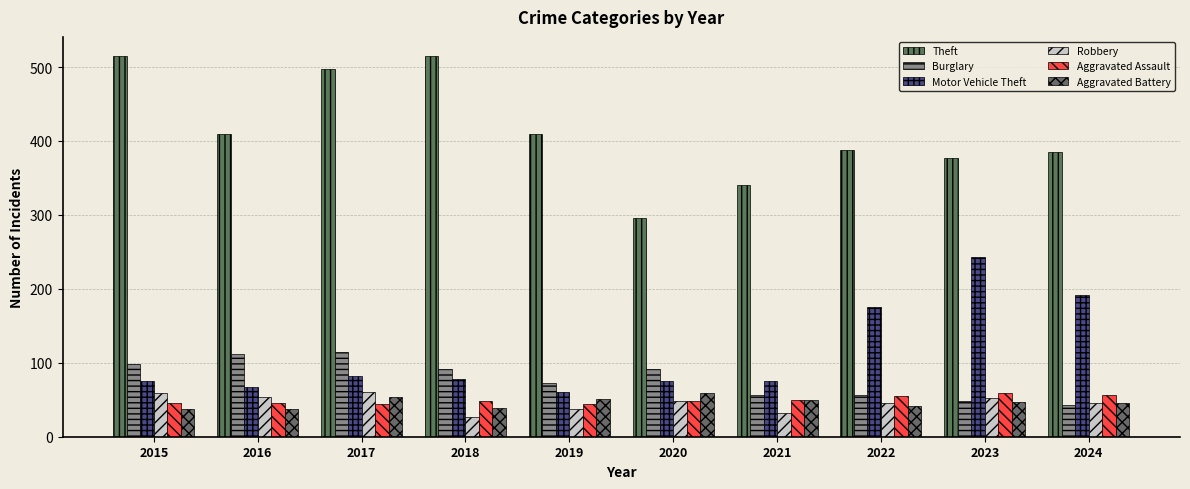

Which series has the largest total across all categories?

Theft